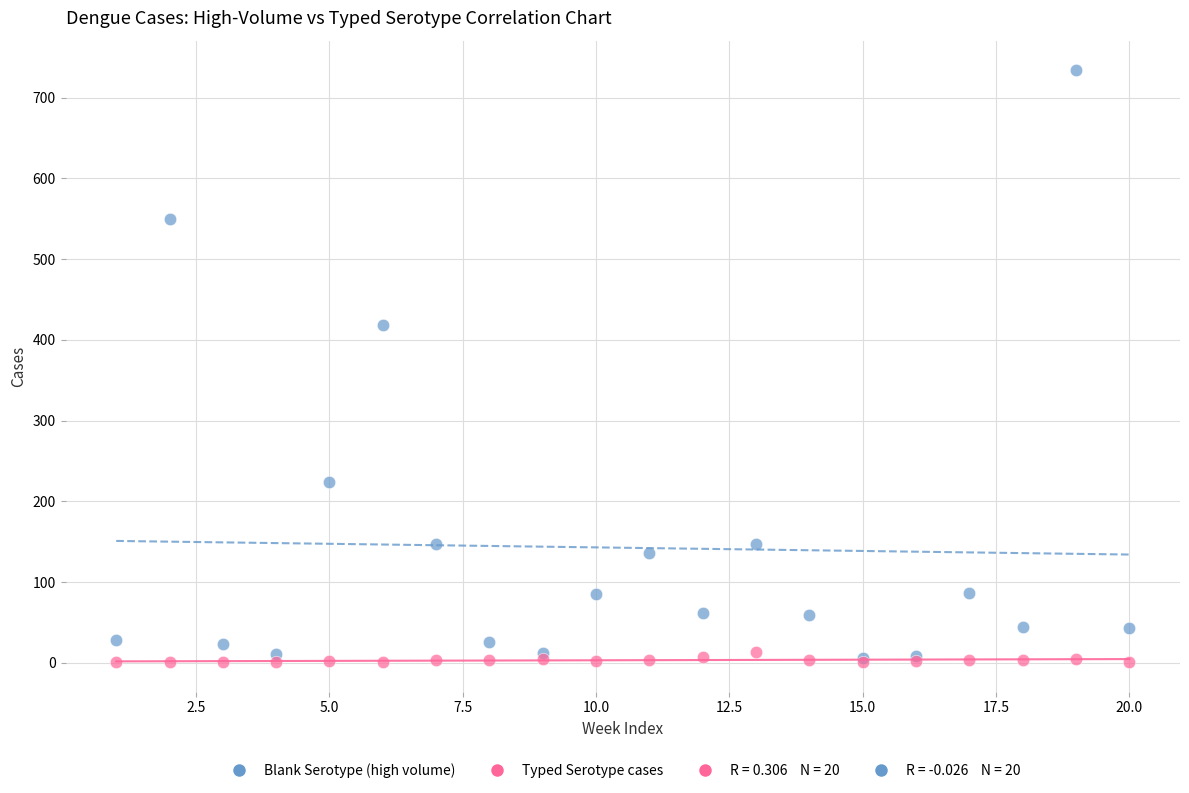

Across all series, what Y value is closest to 367?

418